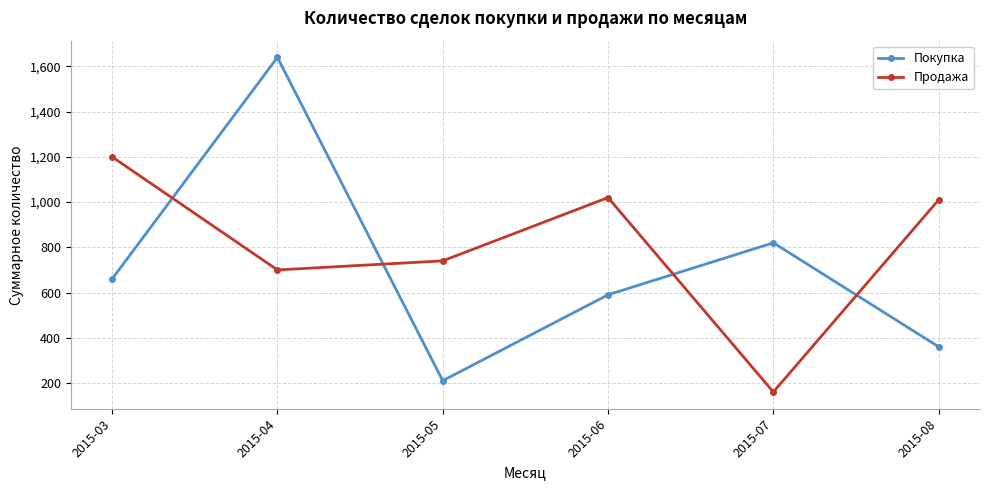

What are all the series names shown in the legend?

Покупка, Продажа